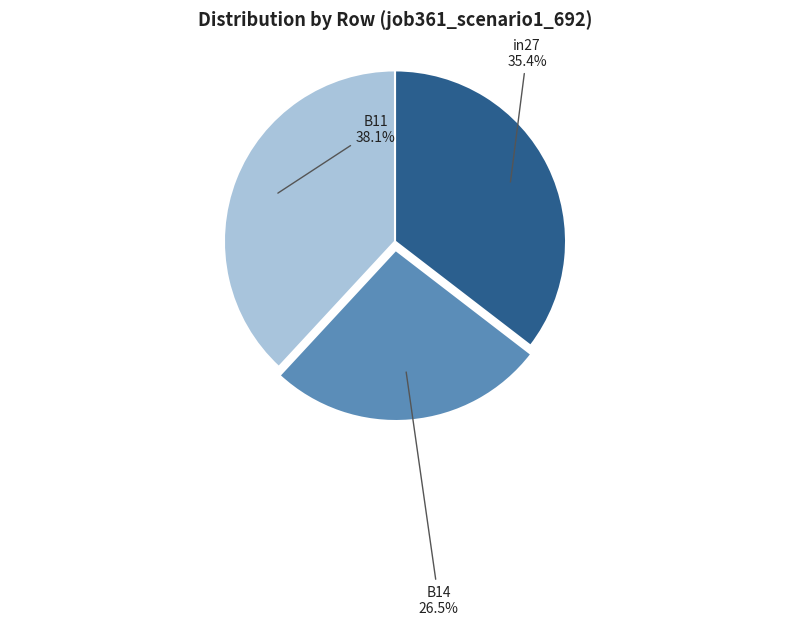

Is it true that in27 is 48% of the pie?

False